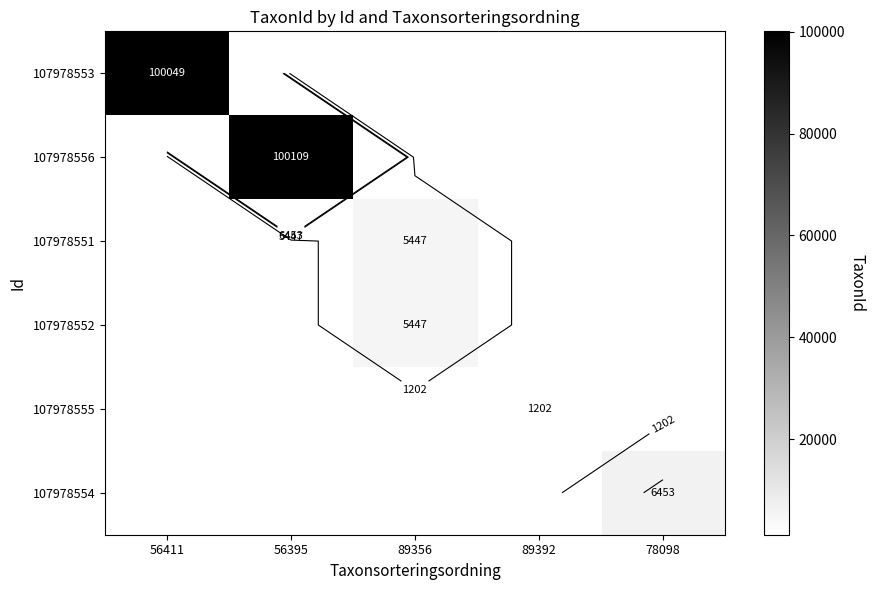

At which category does the chart reach its minimum across all series?

89392